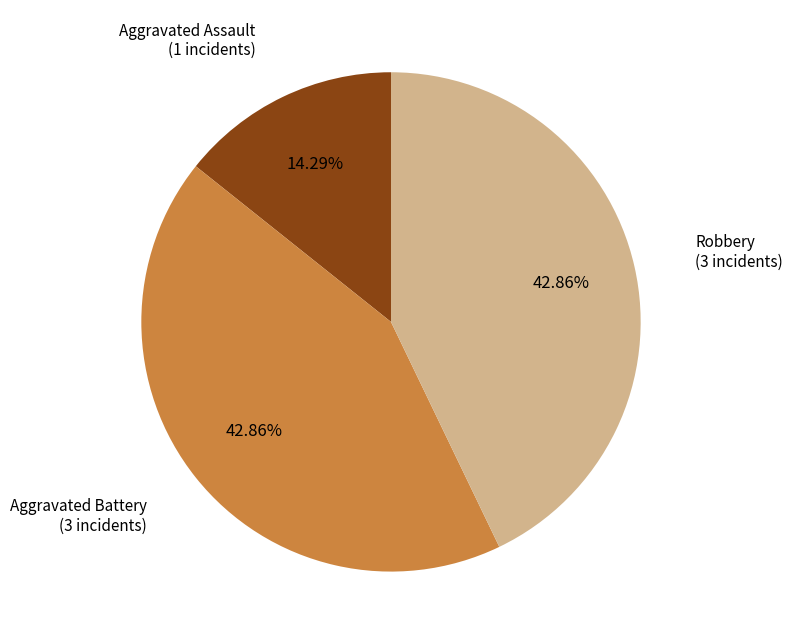

Is there any slice that represents more than half of the pie?

No